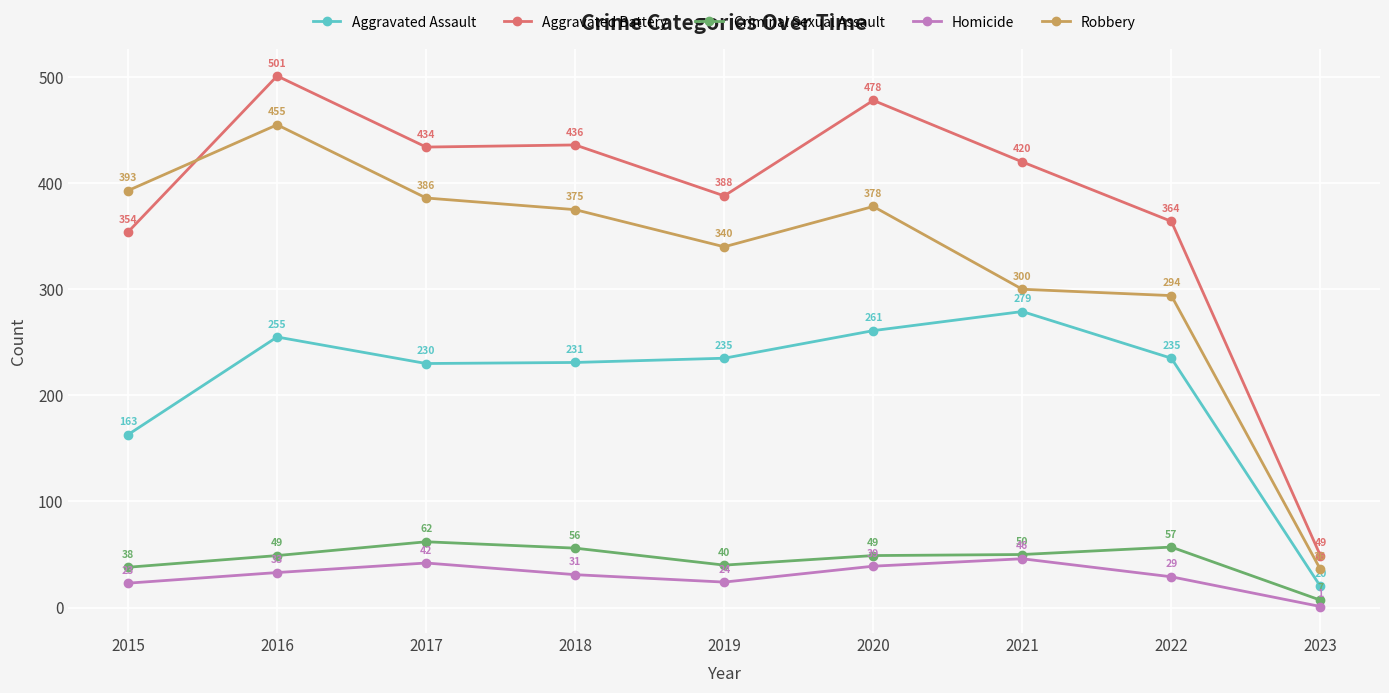

Where is the first local maximum for Aggravated Battery?

2016